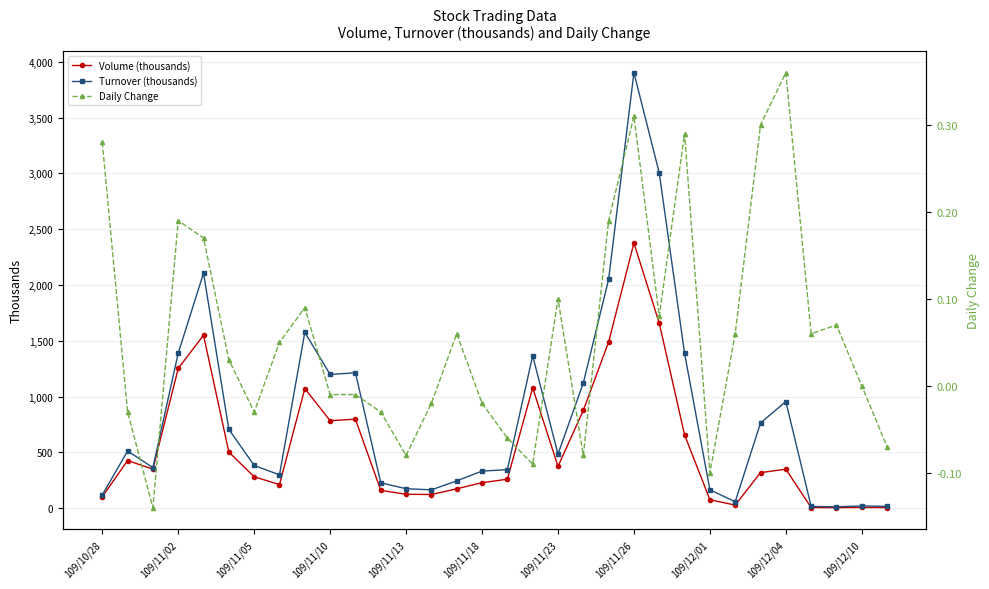

Rank the series by their maximum value, from lowest to highest.

Daily Change, Volume (thousands), Turnover (thousands)